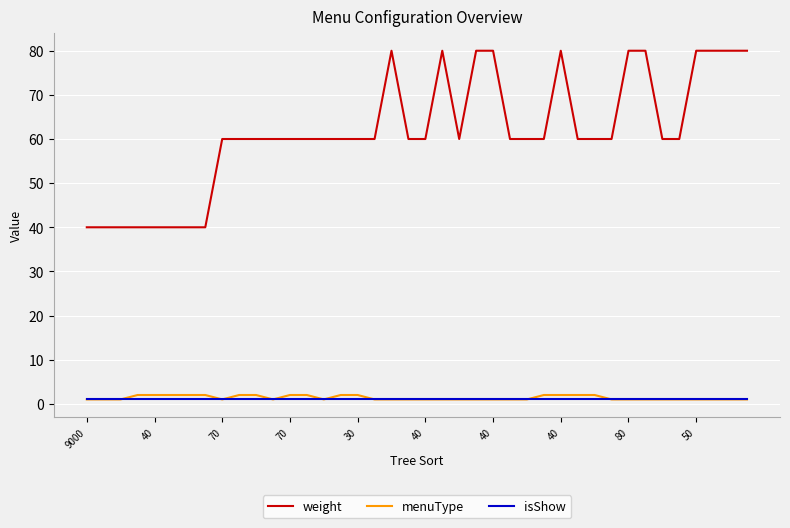

What is the minimum value for weight?

40